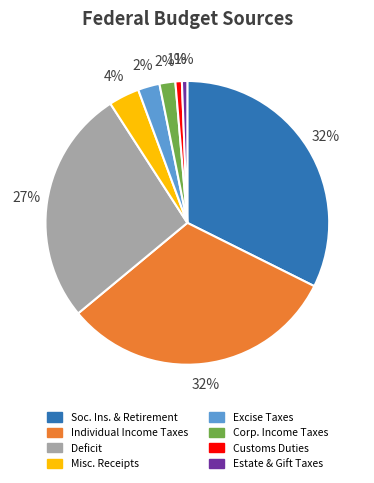

Count the number of slices in the pie.

8